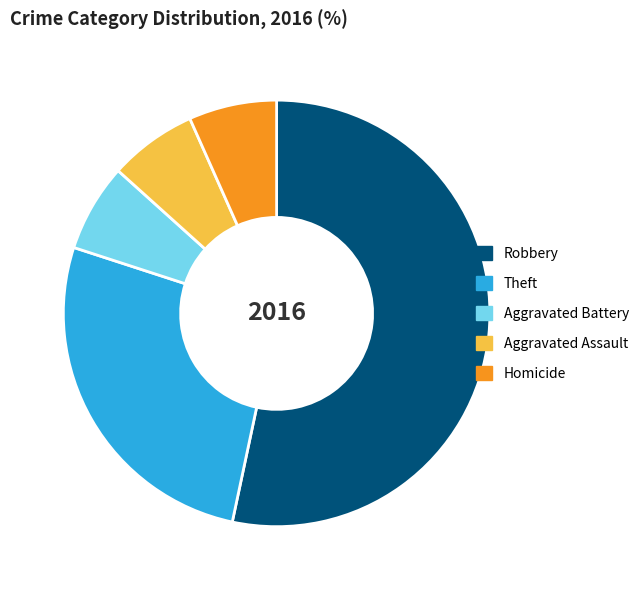

Between Robbery and Homicide, which is larger?

Robbery